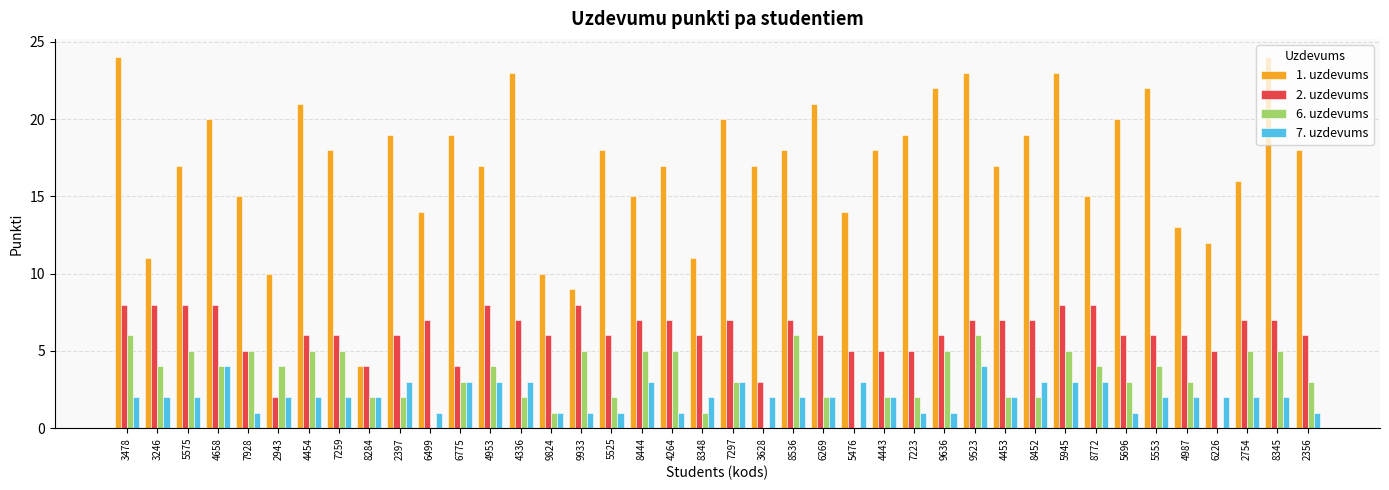

How many data points does each series have?

40